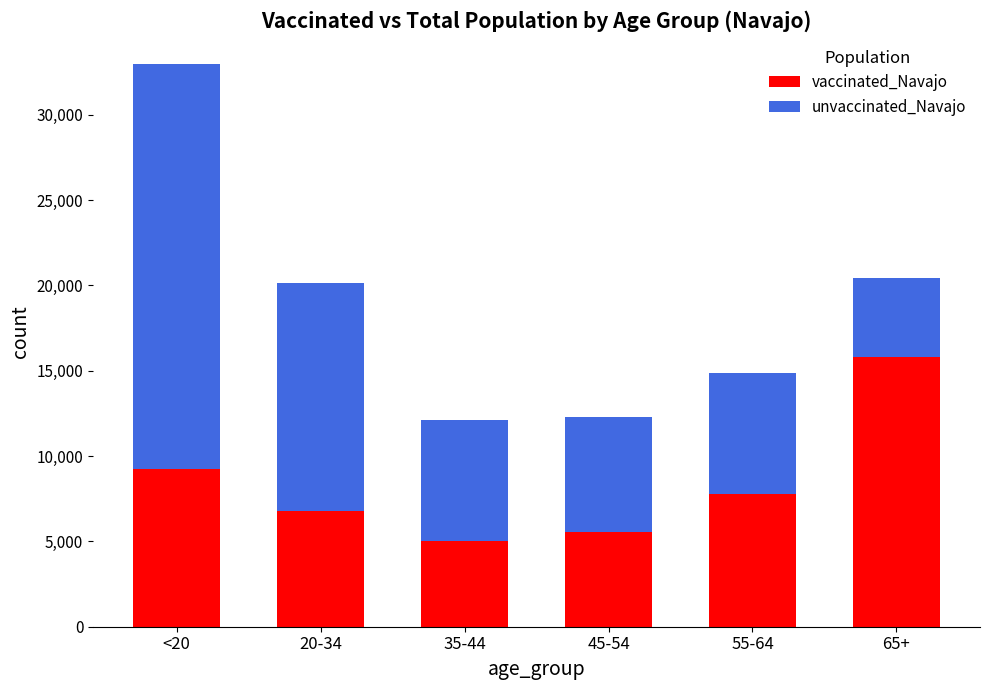

Where is vaccinated_Navajo nearest to the value 10435?

<20